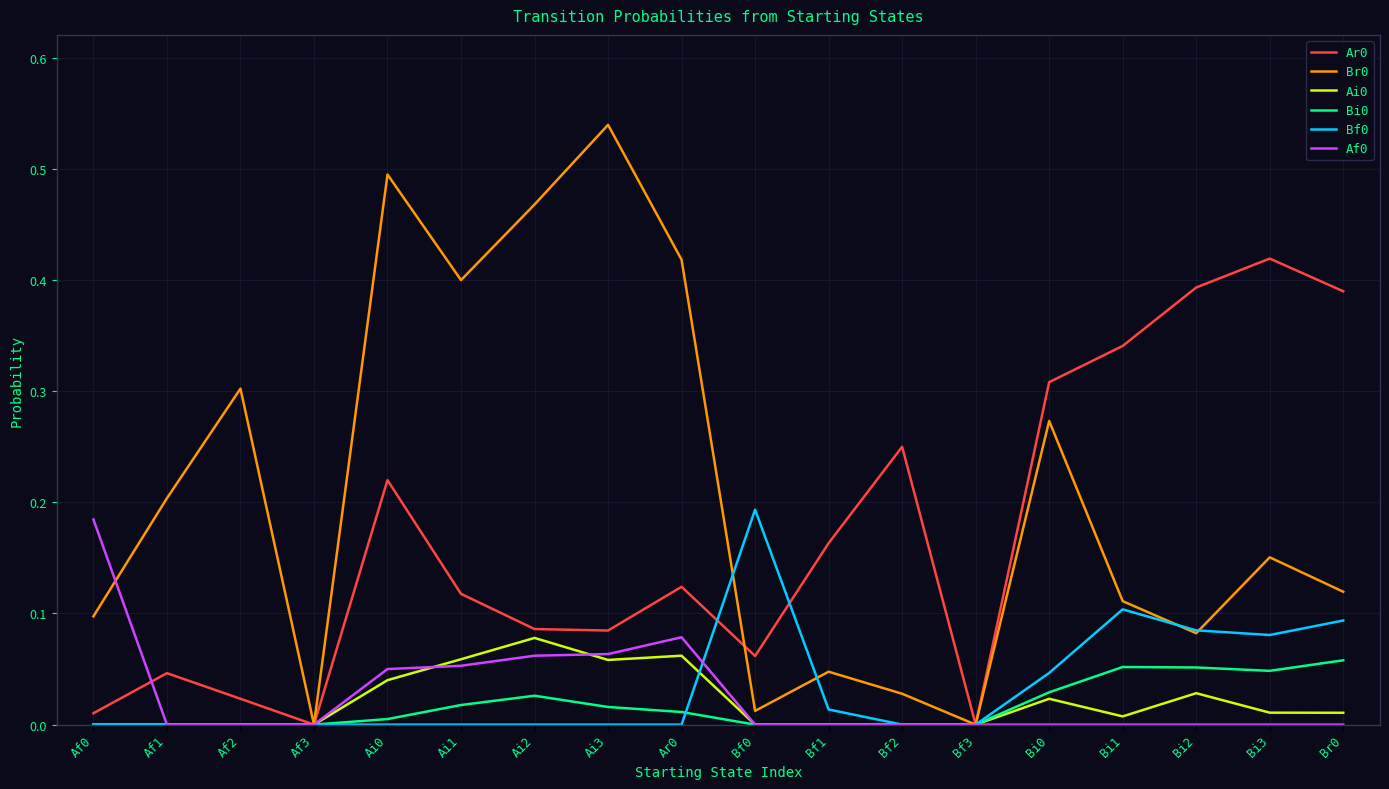

Which label corresponds to the largest value in the chart?

Ai3